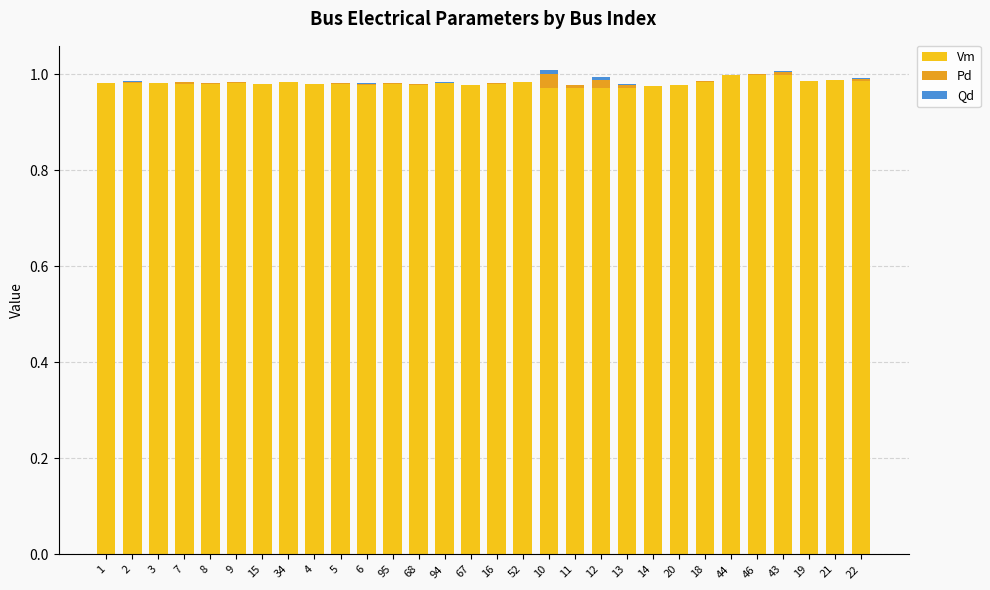

What is the sum of the Vm values at 6 and 14?

2.0